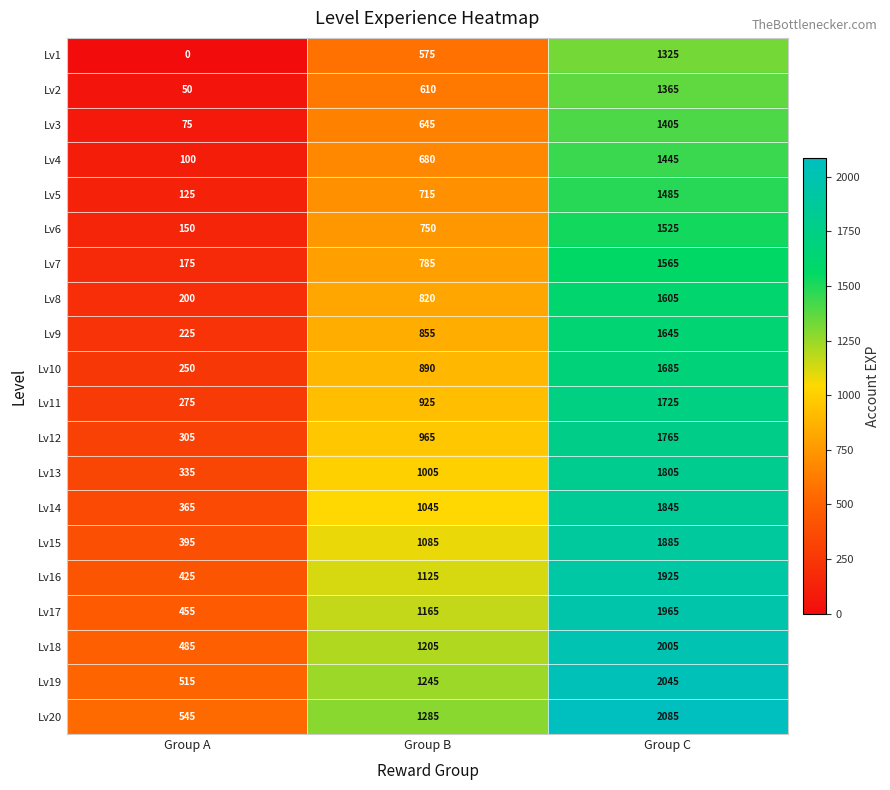

What is the difference between the Lv5 values at Group A and Group C?

1360